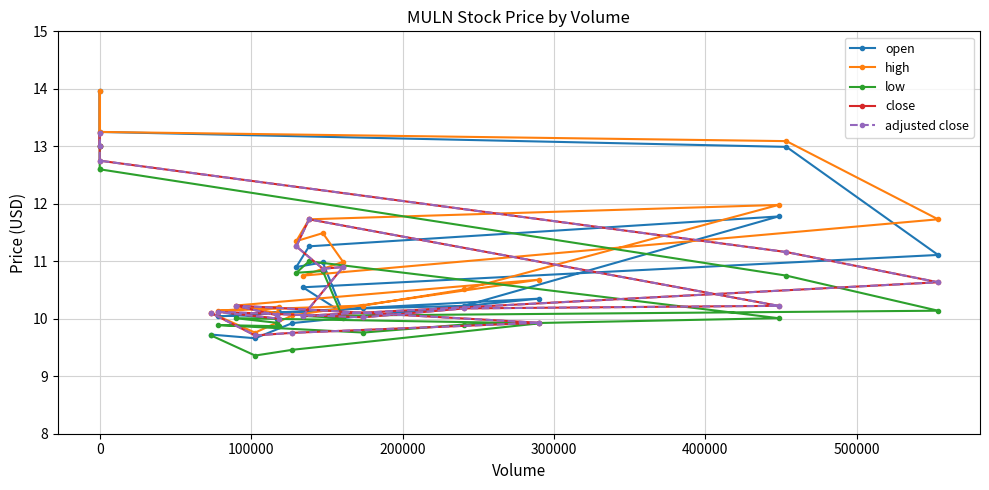

True or false: high has more than 0 interior local peaks.

True